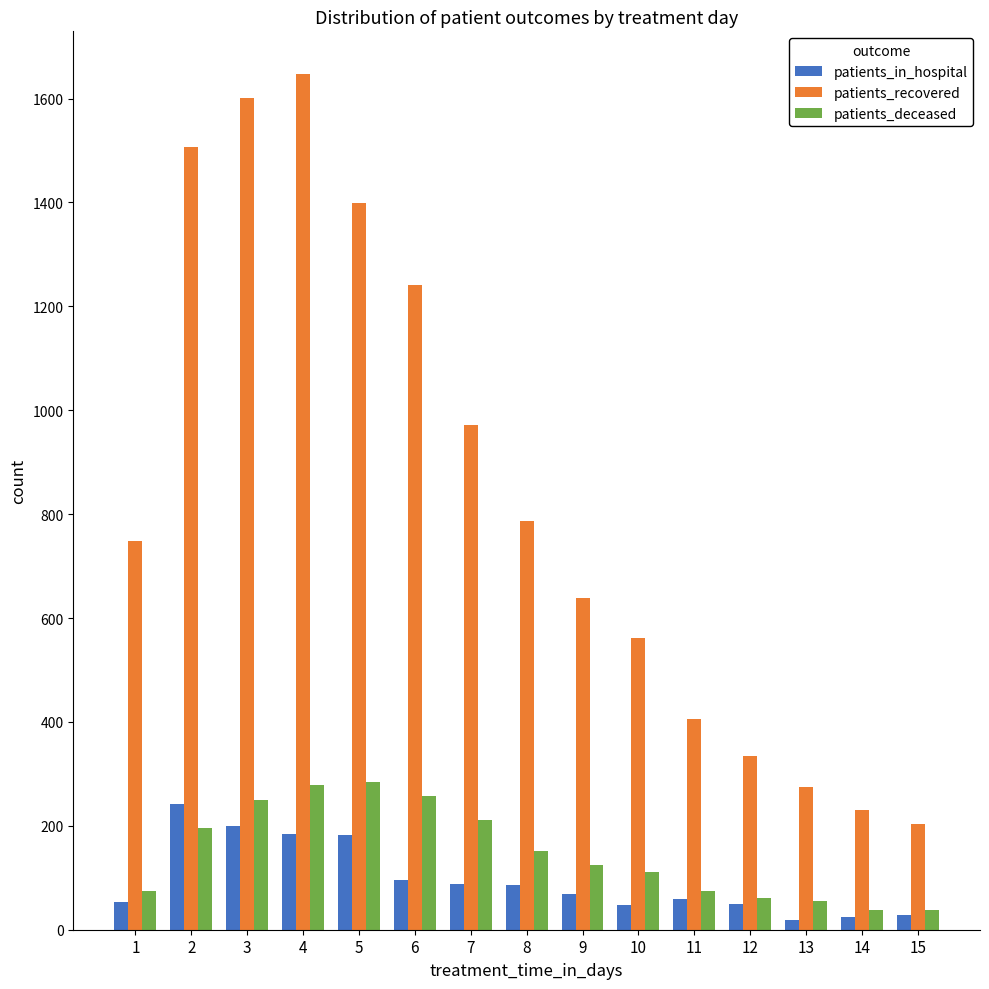

Is the value of patients_in_hospital at 11 greater than the value of patients_deceased at 2?

No